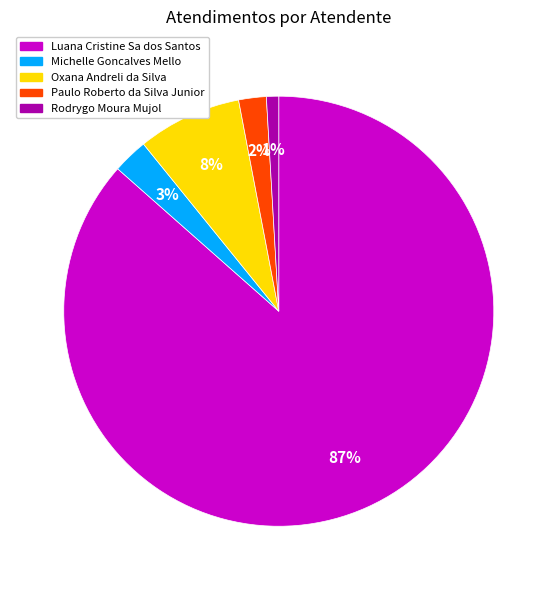

Is the sum of Luana Cristine Sa dos Santos and Paulo Roberto da Silva Junior greater than half?

Yes